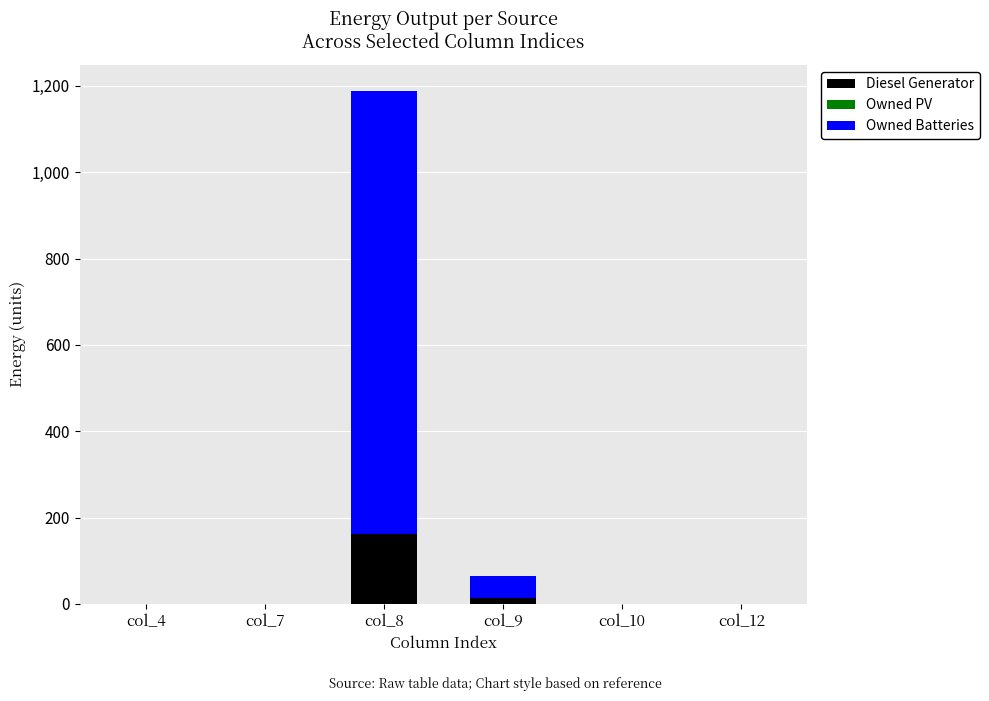

Is the value of Diesel Generator at col_8 greater than the value of Owned Batteries at col_9?

Yes